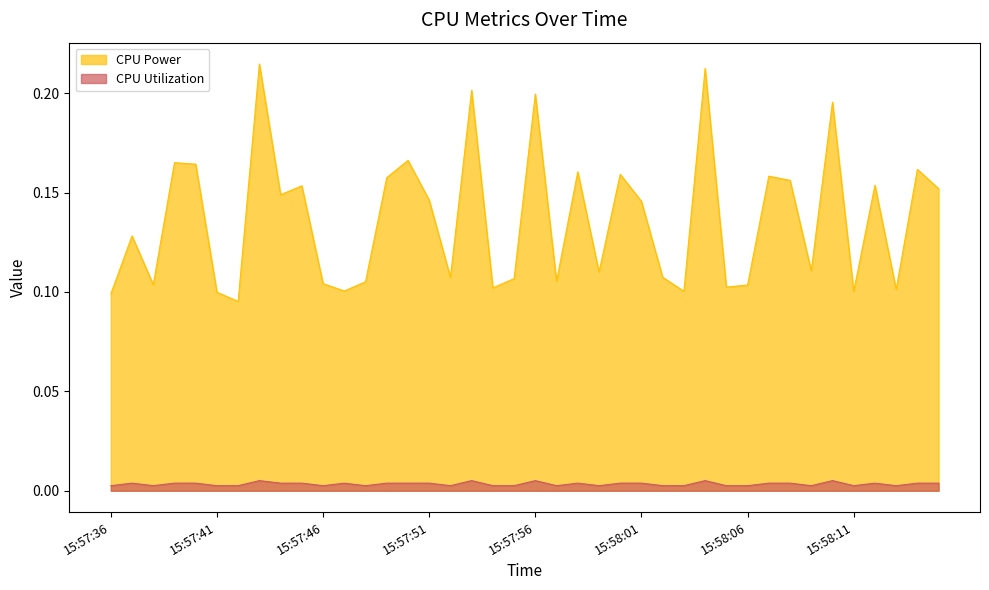

True or false: CPU Power has a value of 0.0 at 15:58:06.

False